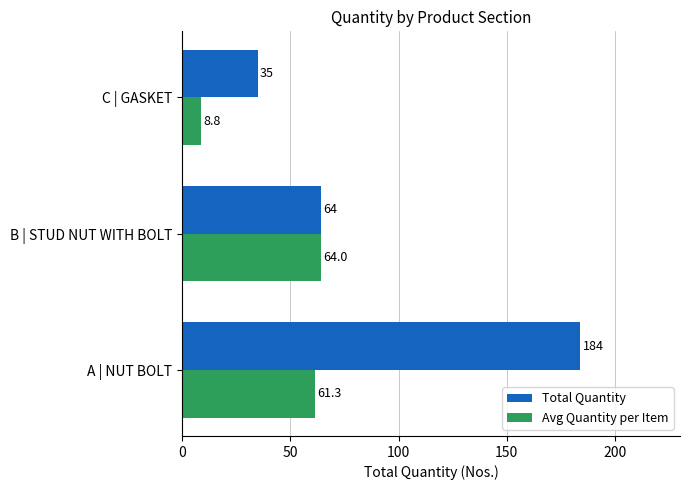

Is the value of Avg Quantity per Item at B | STUD NUT WITH BOLT greater than the value of Total Quantity at A | NUT BOLT?

No